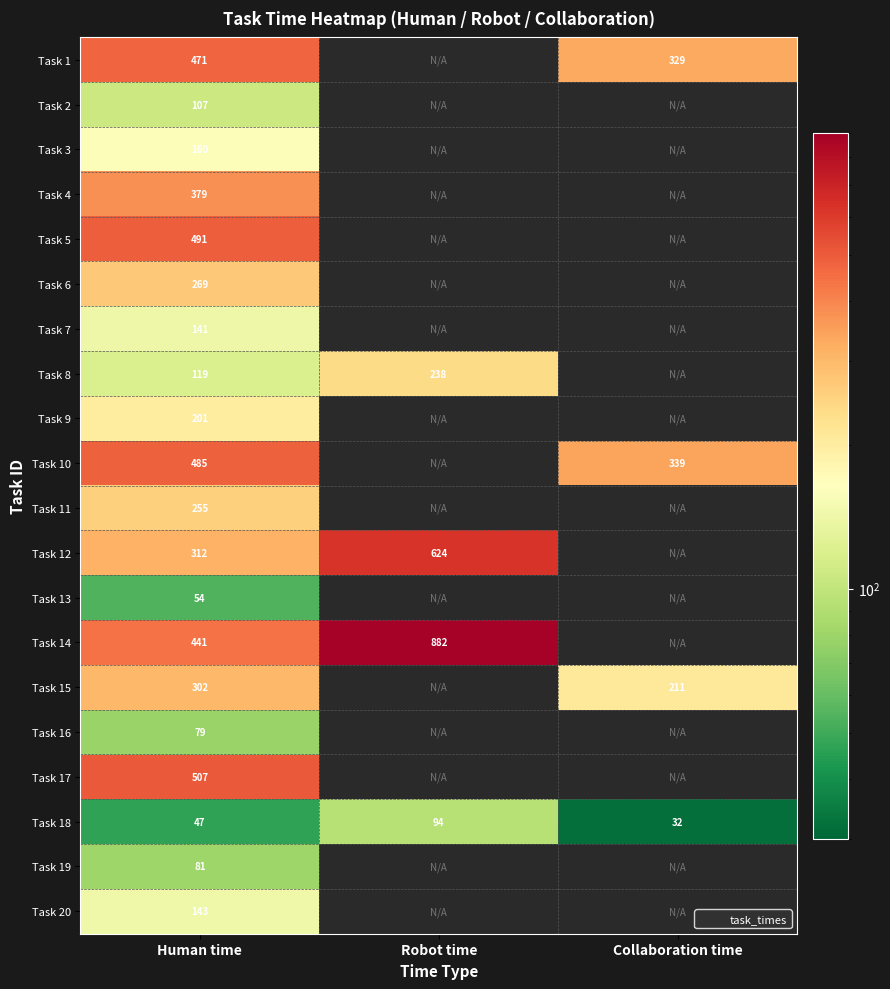

What is the maximum value shown in the chart?

882.0